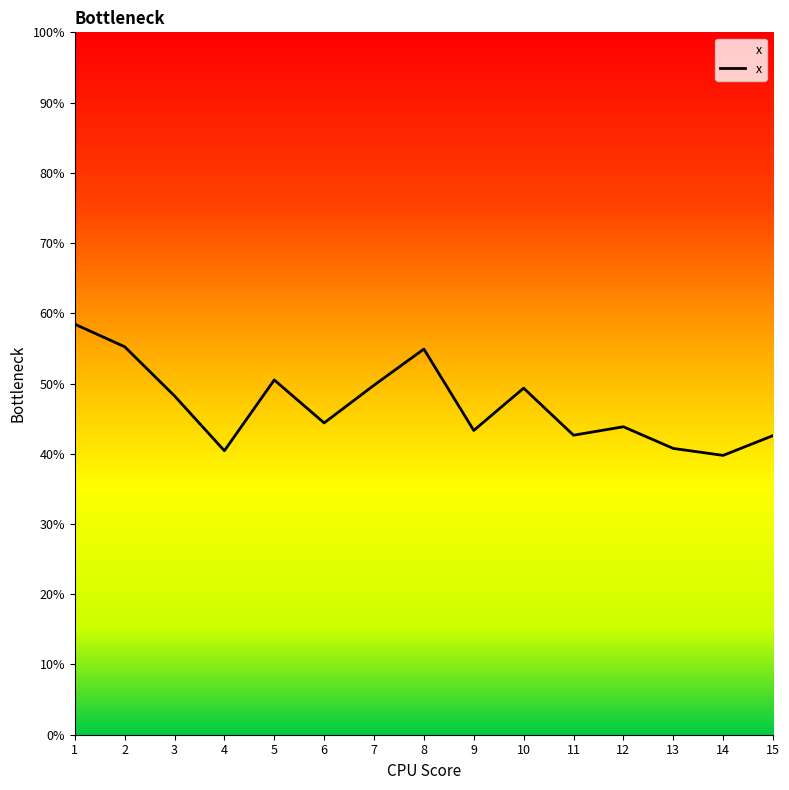

Rank the categories by value from highest to lowest.

1, 2, 8, 5, 7, 10, 3, 6, 12, 9, 11, 15, 13, 4, 14